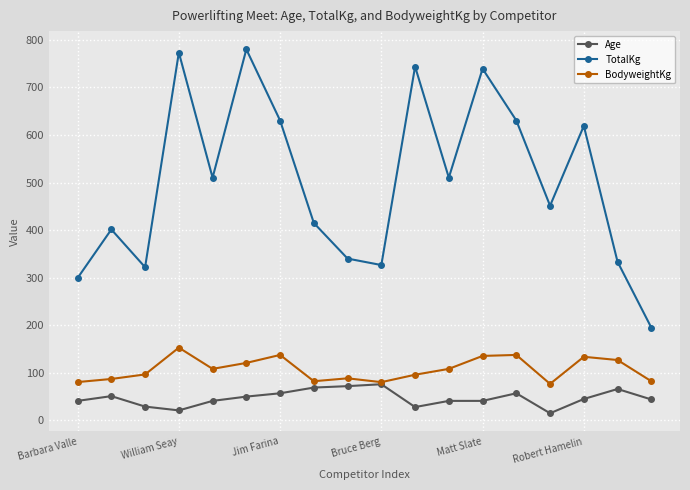

Which series has the largest total across all categories?

TotalKg